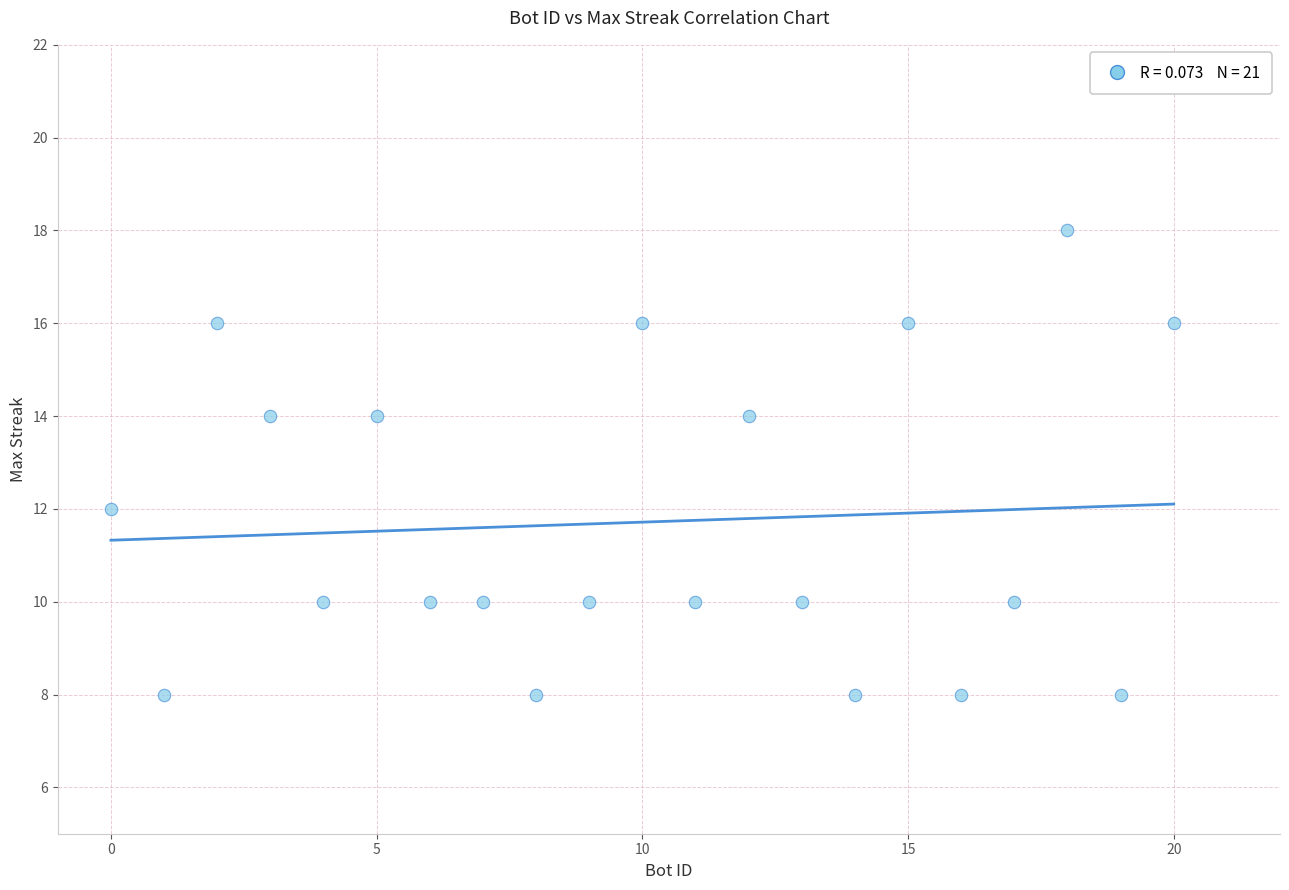

What is the range of X values (max minus min)?

20